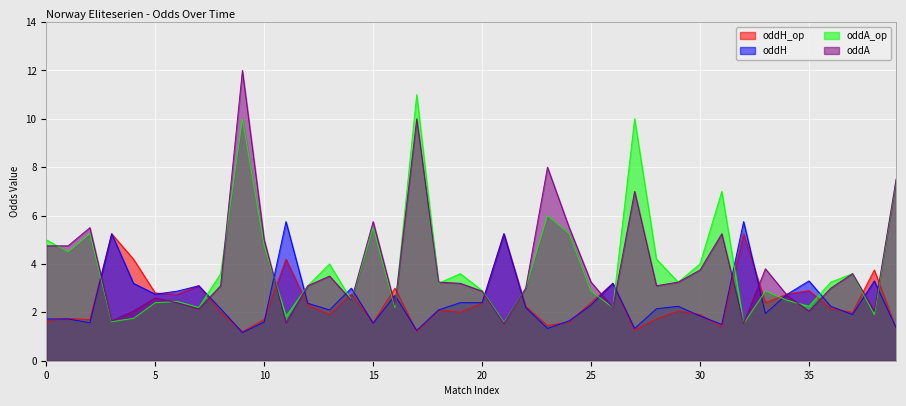

What is the maximum value for oddH?

5.8